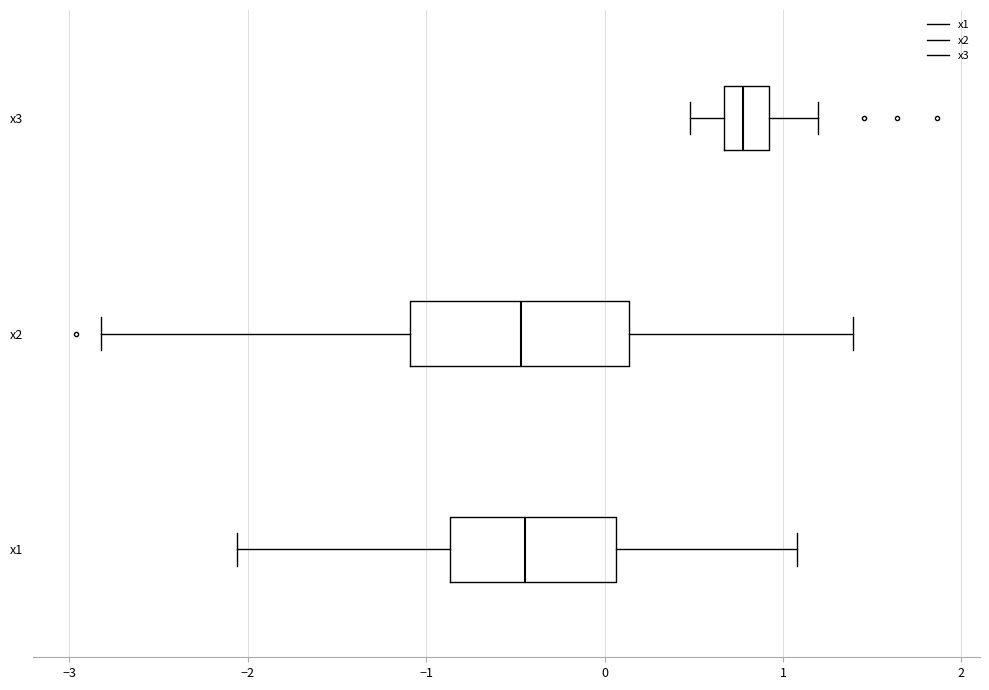

Reading bottom to top, read every box against the x-axis: the position of its median line, the range the box covers, and the ends of its whiskers. The values are not printed on the chart, so give them approximately, as read against the axis.

x1: median -0.4, box -0.9 to 0.1, whiskers -2.1 to 1.1
x2: median -0.5, box -1.1 to 0.1, whiskers -2.8 to 1.4
x3: median 0.8, box 0.7 to 0.9, whiskers 0.5 to 1.2